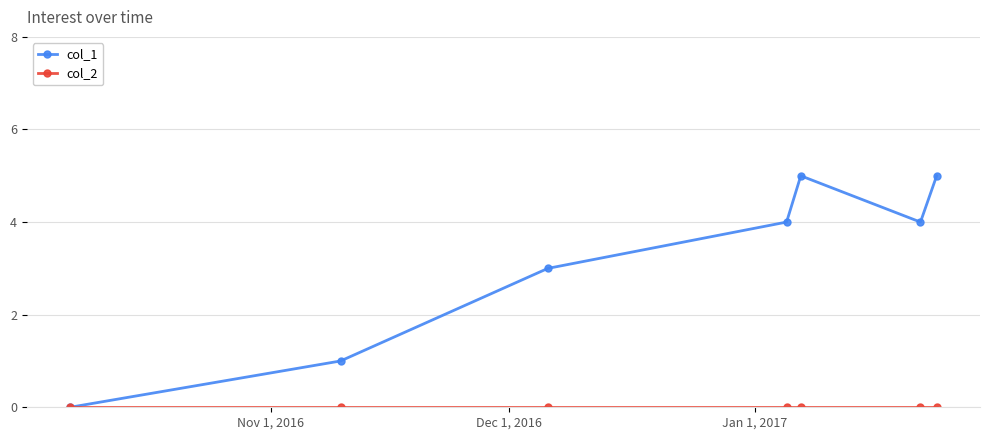

Which series has the widest spread of values?

col_1